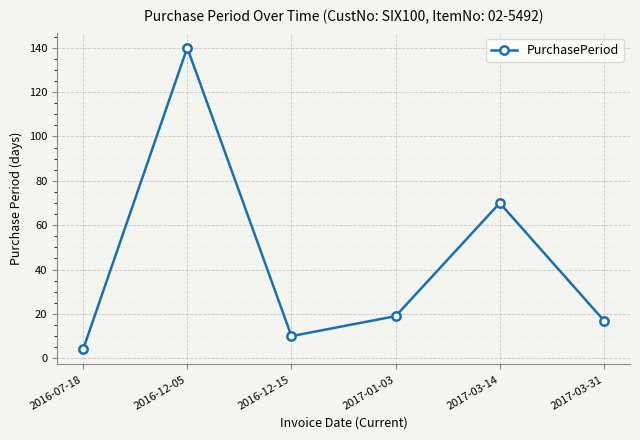

What is the difference between the maximum and minimum values?

136